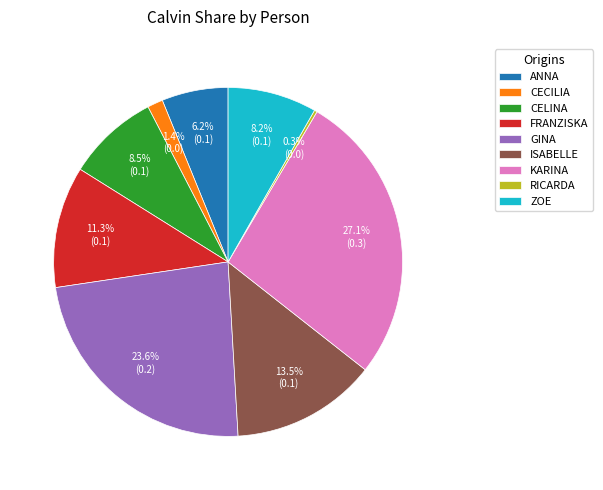

Which category has the biggest portion of the pie?

KARINA